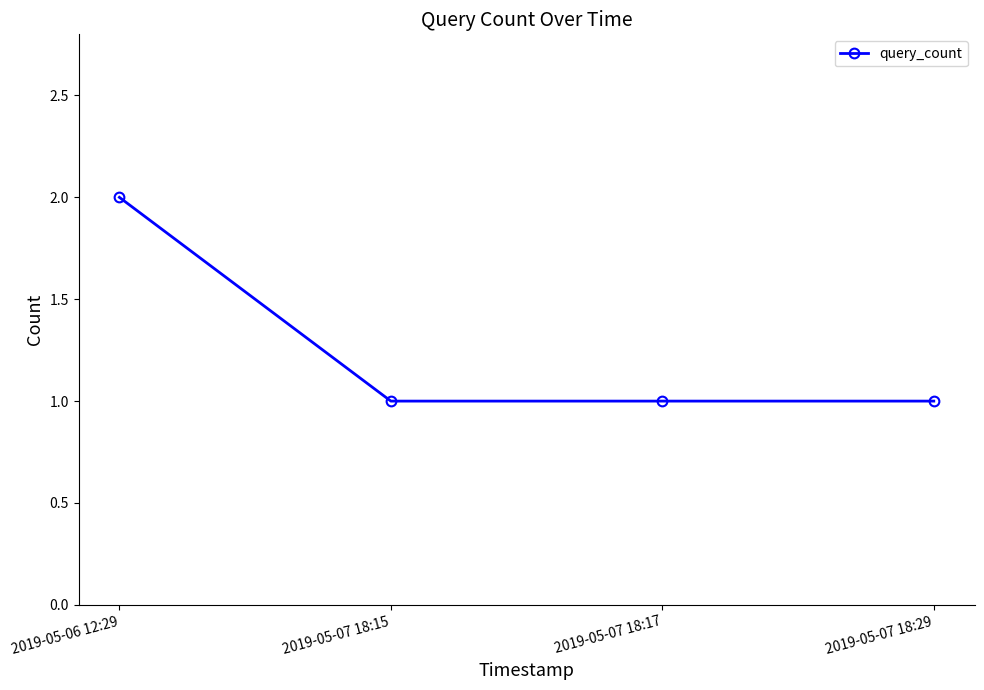

Approximately how many times larger is the value at 2019-05-07 18:29 compared to 2019-05-06 12:29?

0.5